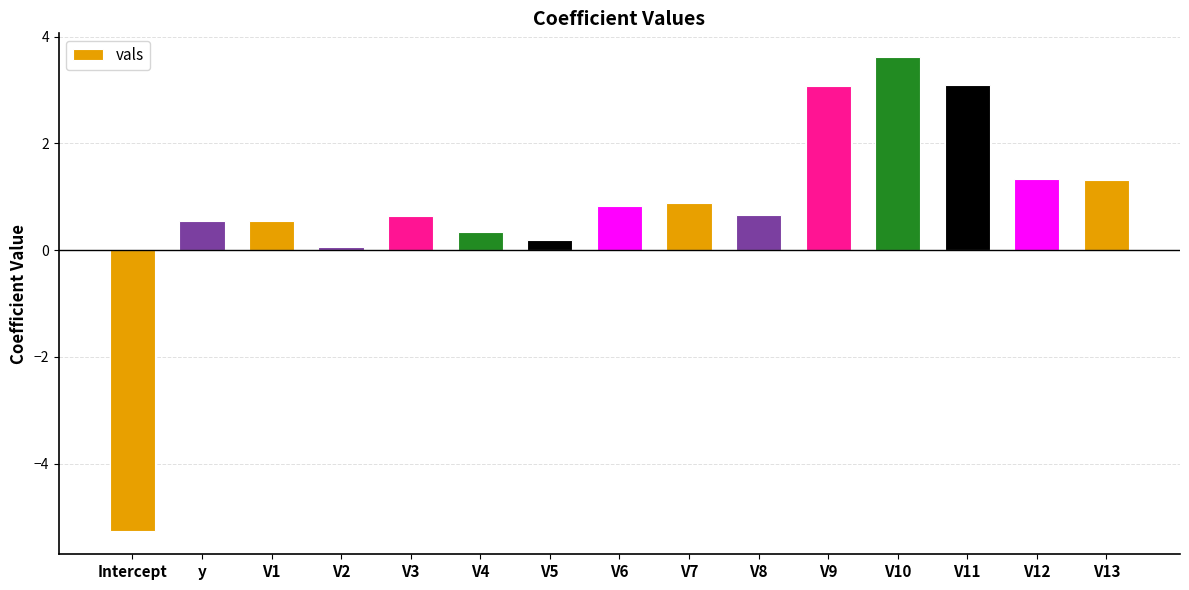

What is the change in value from V8 to V10?

+3.0